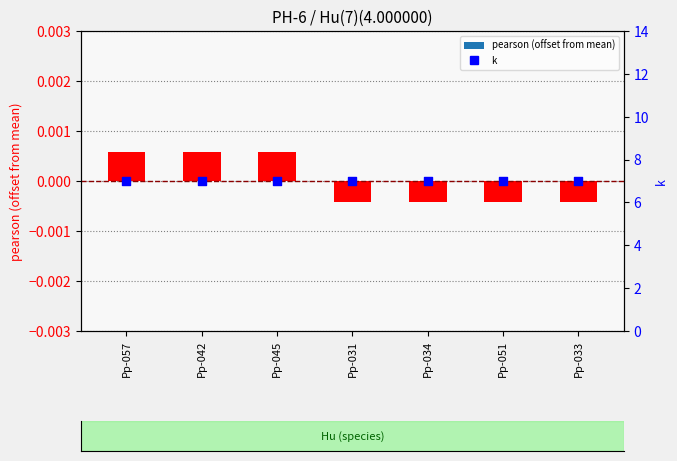

What is the total value across all series at Pp-045?

7.0